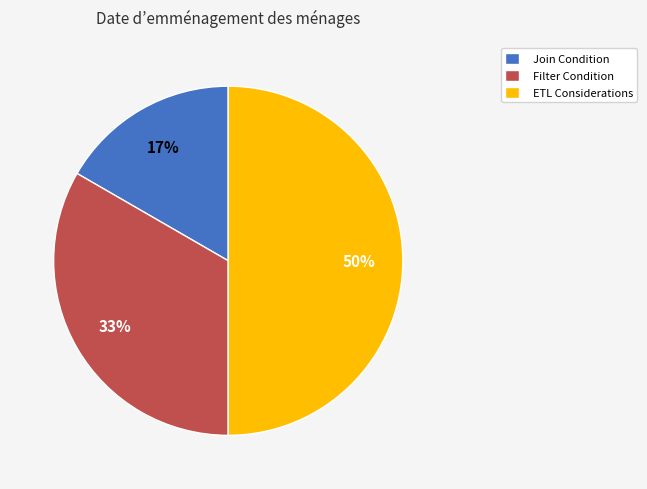

Approximately how many times larger is the value at Join Condition compared to ETL Considerations?

0.3